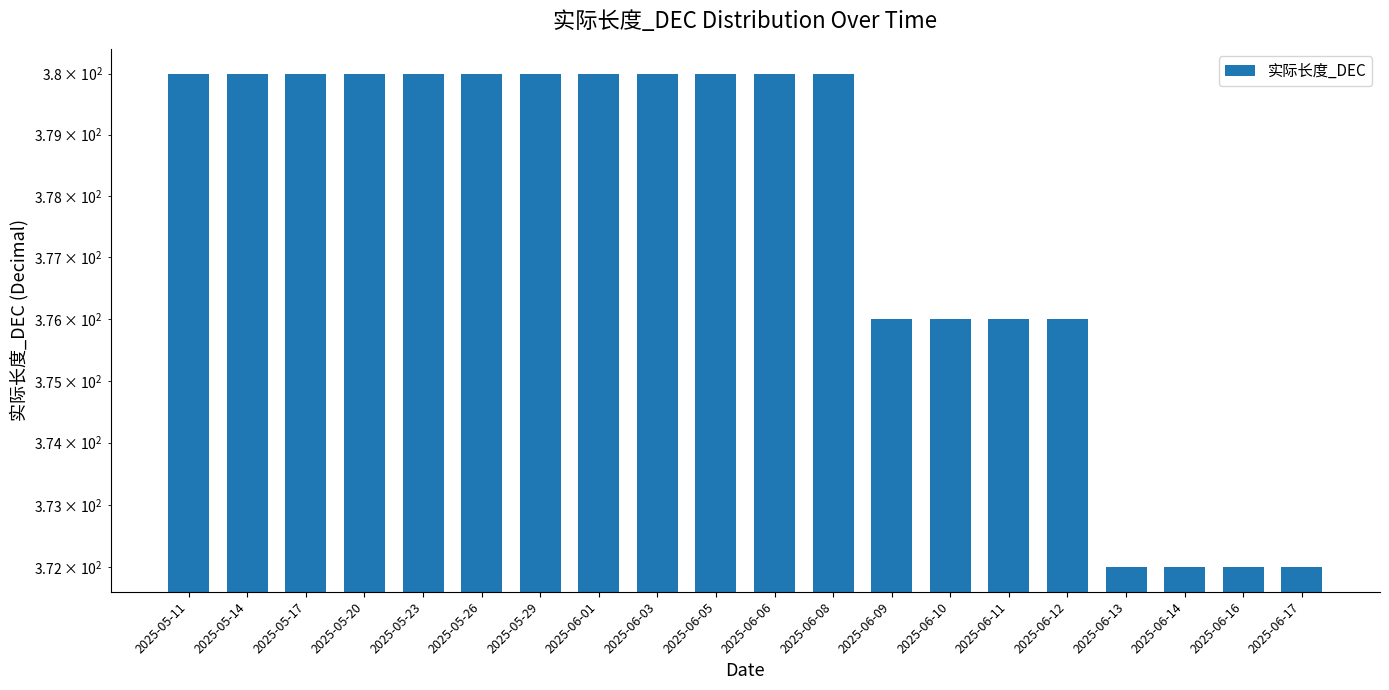

Which category has the lowest value across all series?

2025-06-13